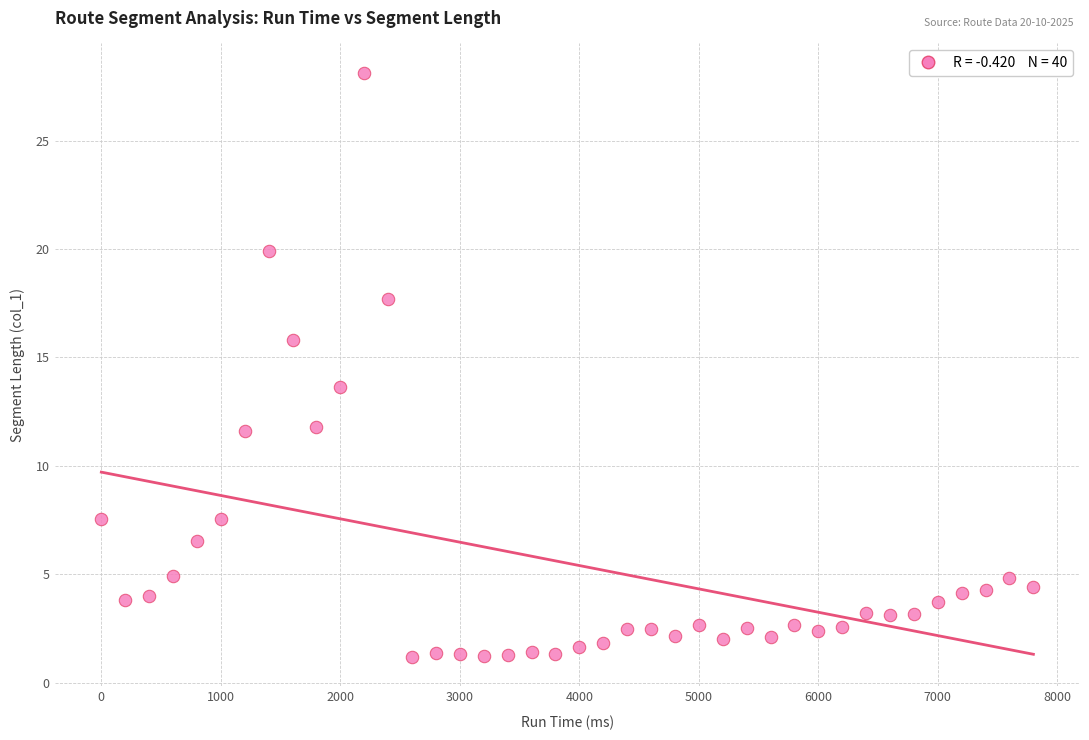

What Y value in the scatter plot is closest to 14?

13.6